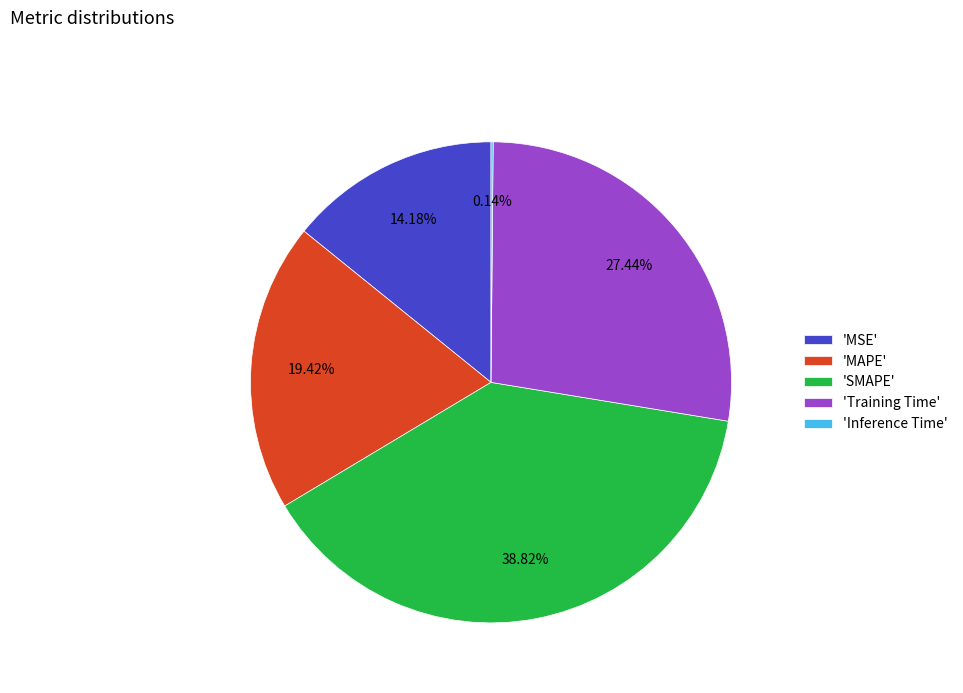

Does 'SMAPE' account for over 50% of the chart?

No